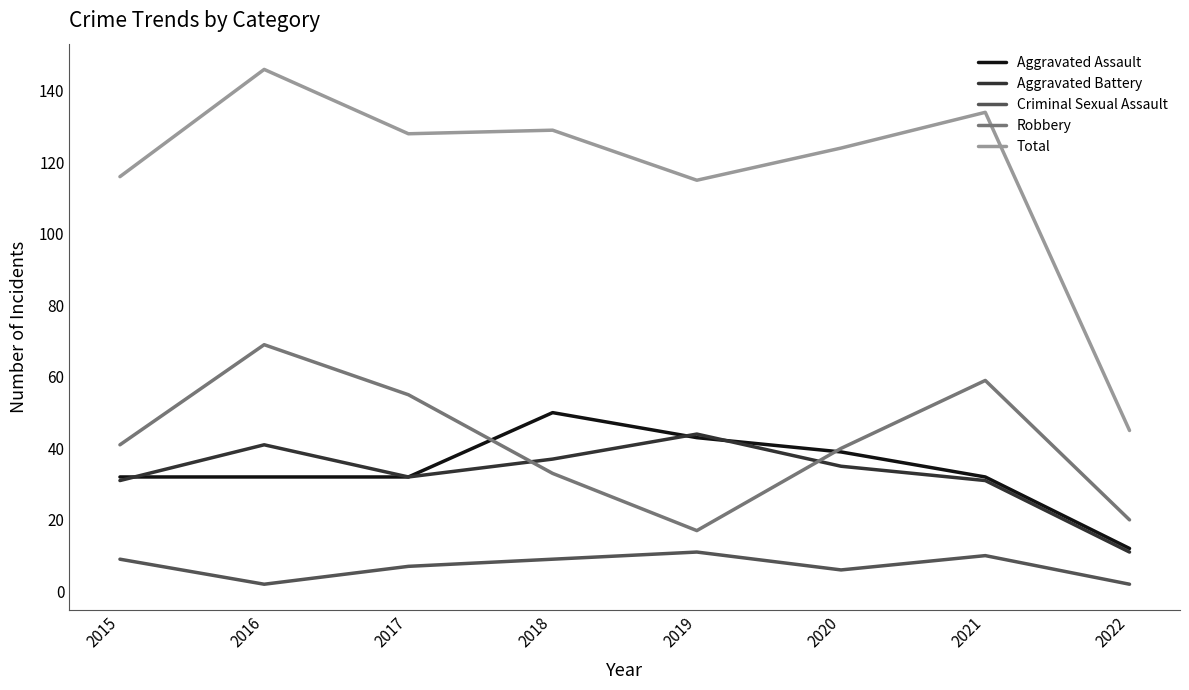

What are all the series names shown in the legend?

Aggravated Assault, Aggravated Battery, Criminal Sexual Assault, Robbery, Total